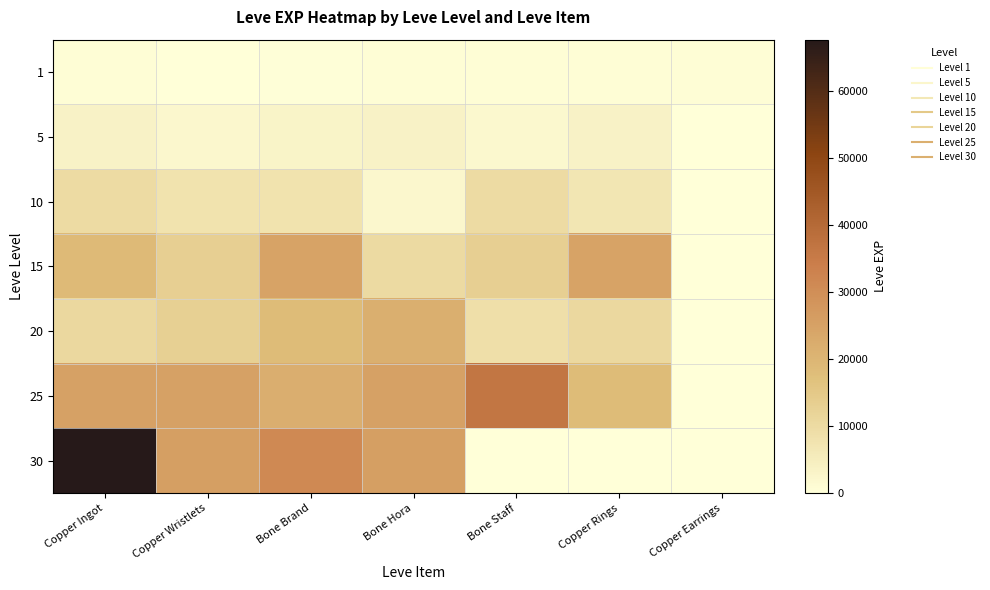

Reading left to right, extract all data points from this chart.

1: Copper Ingot=630	Copper Wristlets=1	Bone Brand=450	Bone Hora=720	Bone Staff=630	Copper Rings=630	Copper Earrings=600
5: Copper Ingot=3600	Copper Wristlets=2230	Bone Brand=3040	Bone Hora=3600	Bone Staff=1980	Copper Rings=3600	Copper Earrings=0
10: Copper Ingot=9990	Copper Wristlets=7880	Bone Brand=7880	Bone Hora=2230	Bone Staff=9990	Copper Rings=6880	Copper Earrings=0
15: Copper Ingot=18910	Copper Wristlets=13040	Bone Brand=24790	Bone Hora=10100	Bone Staff=13040	Copper Rings=24790	Copper Earrings=0
20: Copper Ingot=10710	Copper Wristlets=12960	Bone Brand=18290	Bone Hora=21600	Bone Staff=8990	Copper Rings=10710	Copper Earrings=0
25: Copper Ingot=25250	Copper Wristlets=25250	Bone Brand=21830	Bone Hora=25250	Bone Staff=36390	Copper Rings=18490	Copper Earrings=0
30: Copper Ingot=67730	Copper Wristlets=25900	Bone Brand=31330	Bone Hora=25900	Bone Staff=0	Copper Rings=0	Copper Earrings=0